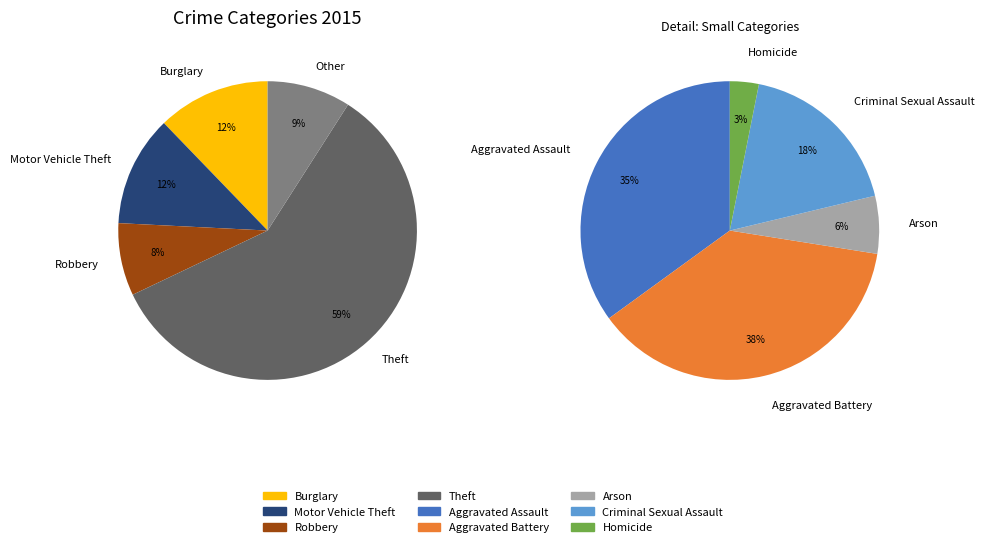

Do Homicide and Motor Vehicle Theft together represent more than half of the pie?

No